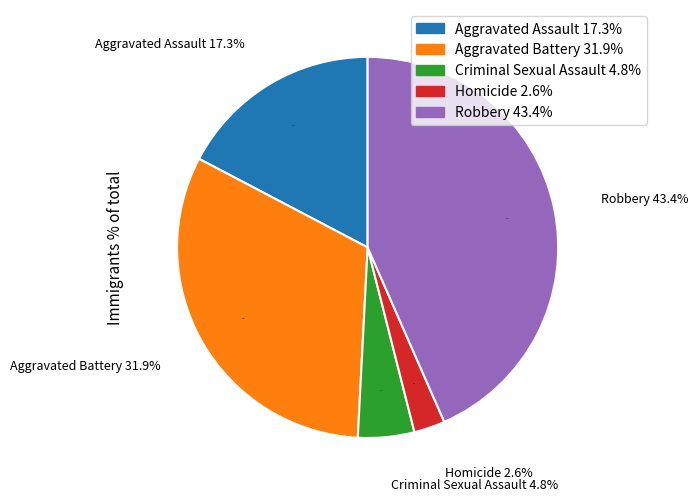

To the nearest percent, what is the average slice percentage?

20%